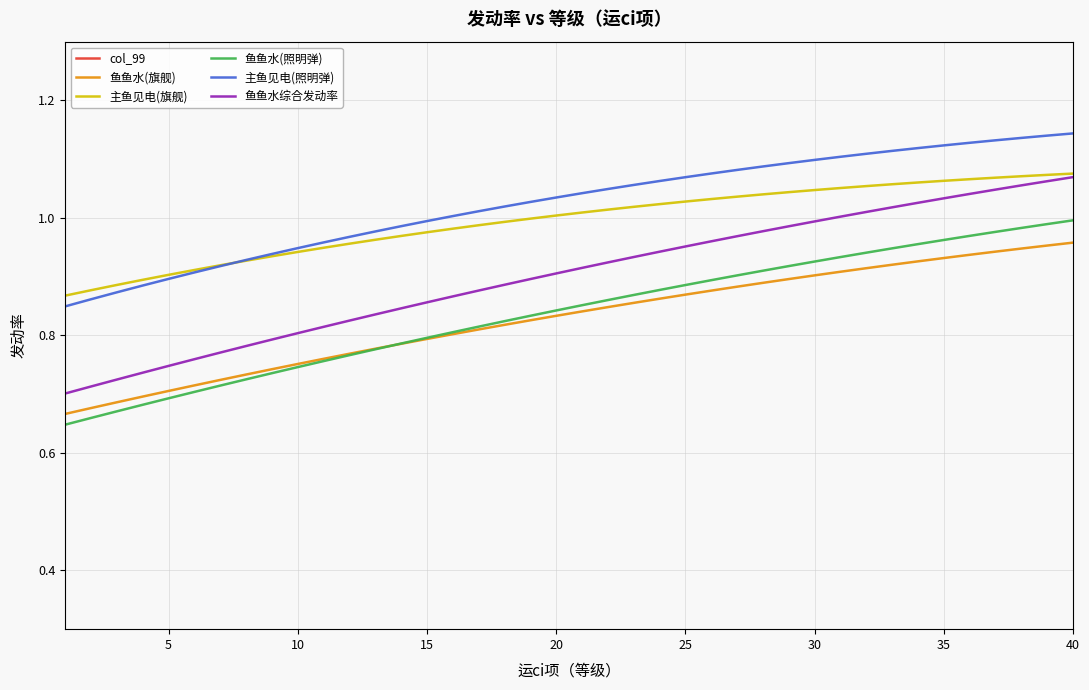

True or false: 鱼鱼水(照明弹) and 主鱼见电(照明弹) intersect in this chart.

False